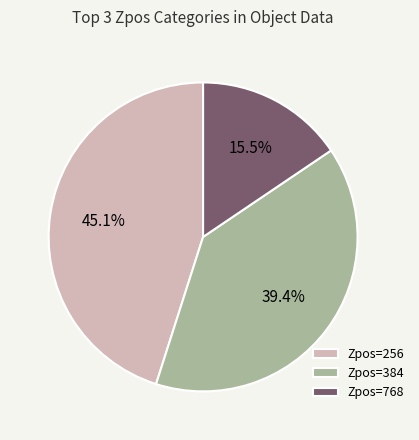

Rank the categories by value from highest to lowest.

Zpos=256, Zpos=384, Zpos=768